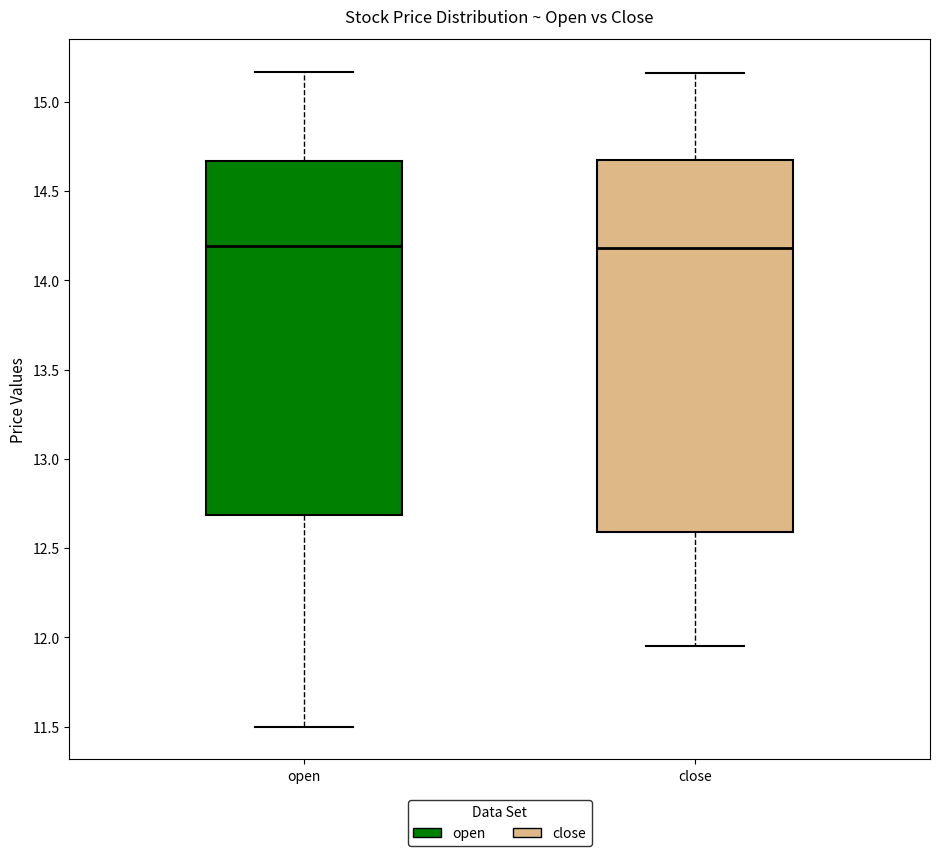

Reading left to right, transcribe this box plot: for each box, give where its median line is, the range the box spans, and where its two whiskers end, as read against the y-axis. The values are not printed on the chart, so give them approximately, as read against the axis.

open: median 14.20, box 12.70 to 14.65, whiskers 11.50 to 15.15
close: median 14.20, box 12.60 to 14.65, whiskers 11.95 to 15.15